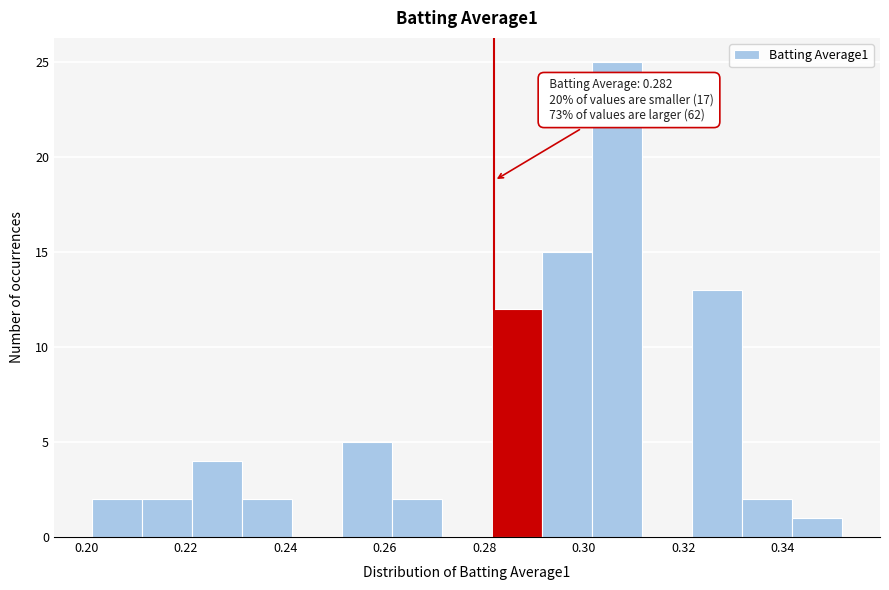

Which range on the x-axis has the tallest bar?

0.302 to 0.312